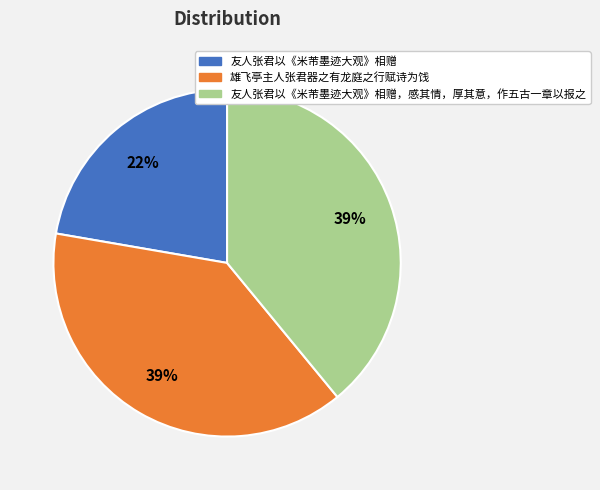

What percentage is the 雄飞亭主人张君器之有龙庭之行赋诗为饯 slice, to the nearest percent?

39%